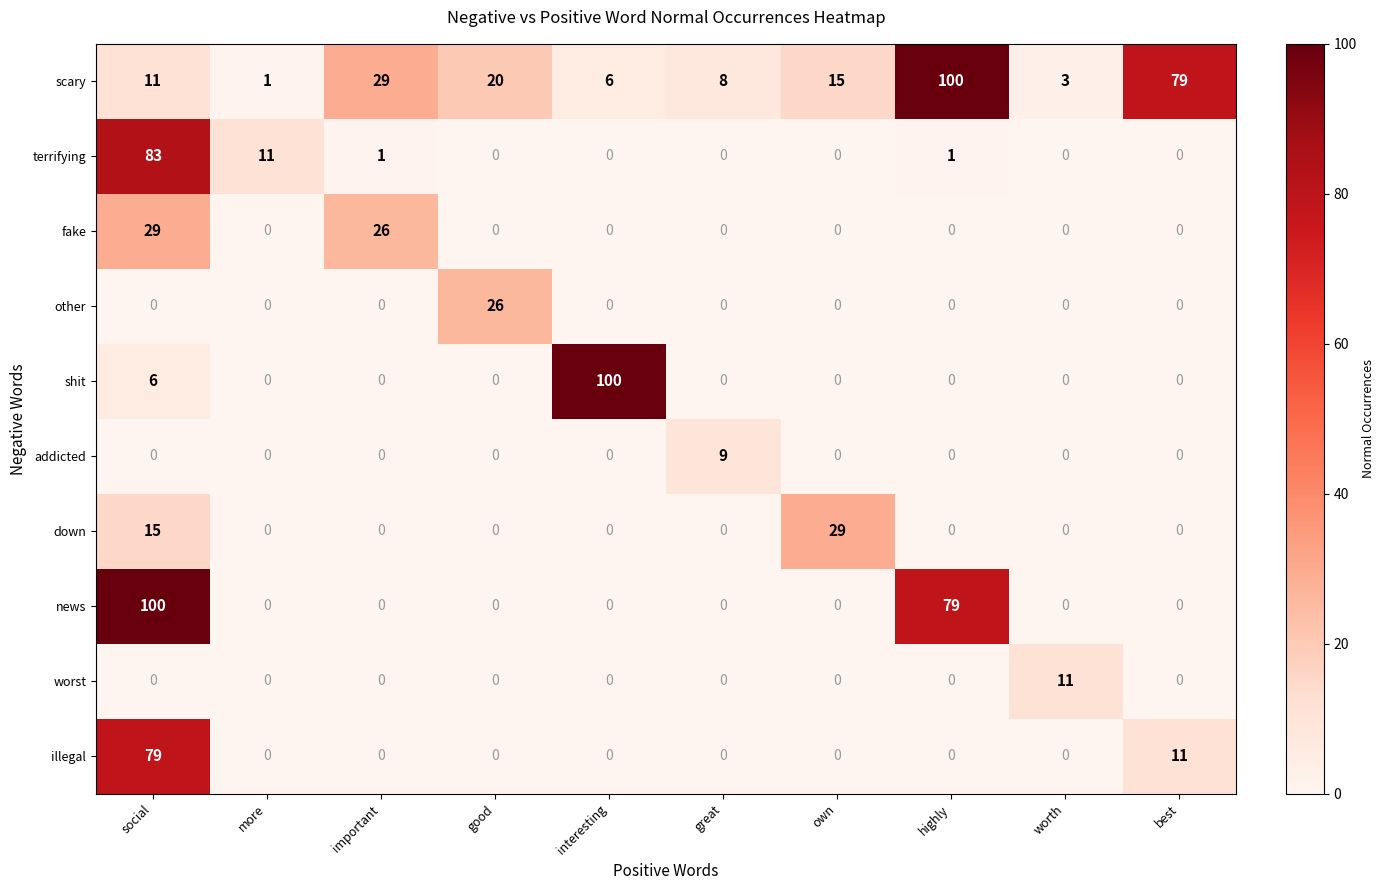

What is the sum of the scary values at more and own?

16